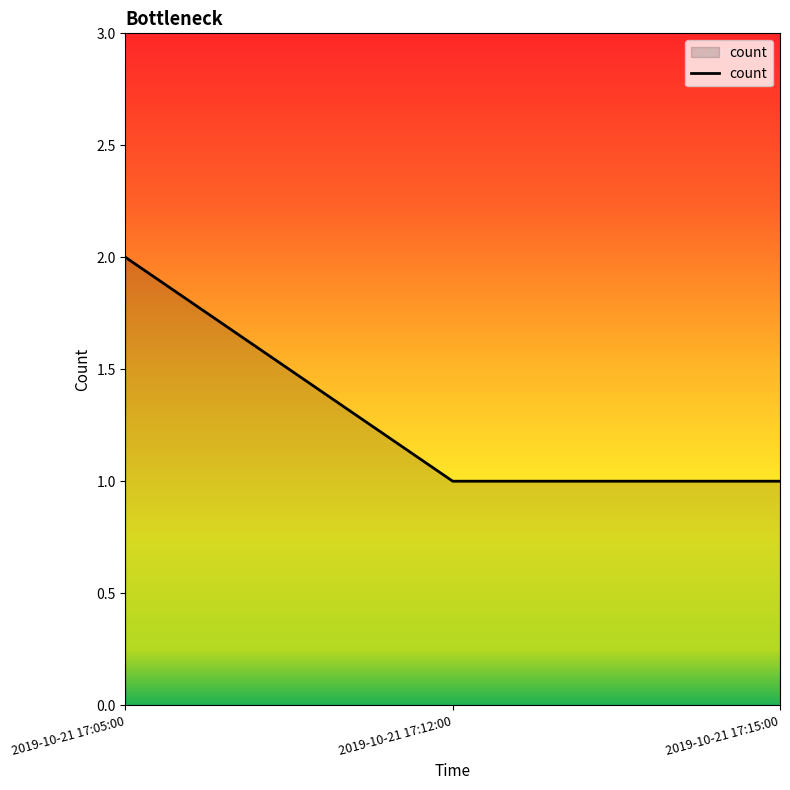

How many values are between 1 and 2?

3